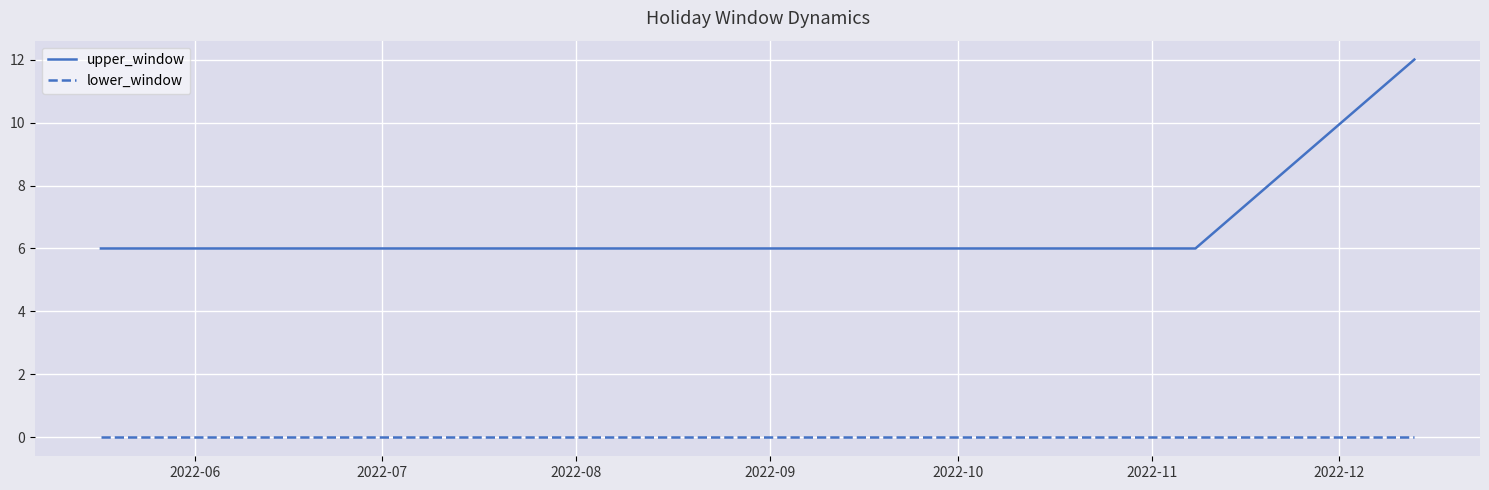

What is the minimum value for upper_window?

6